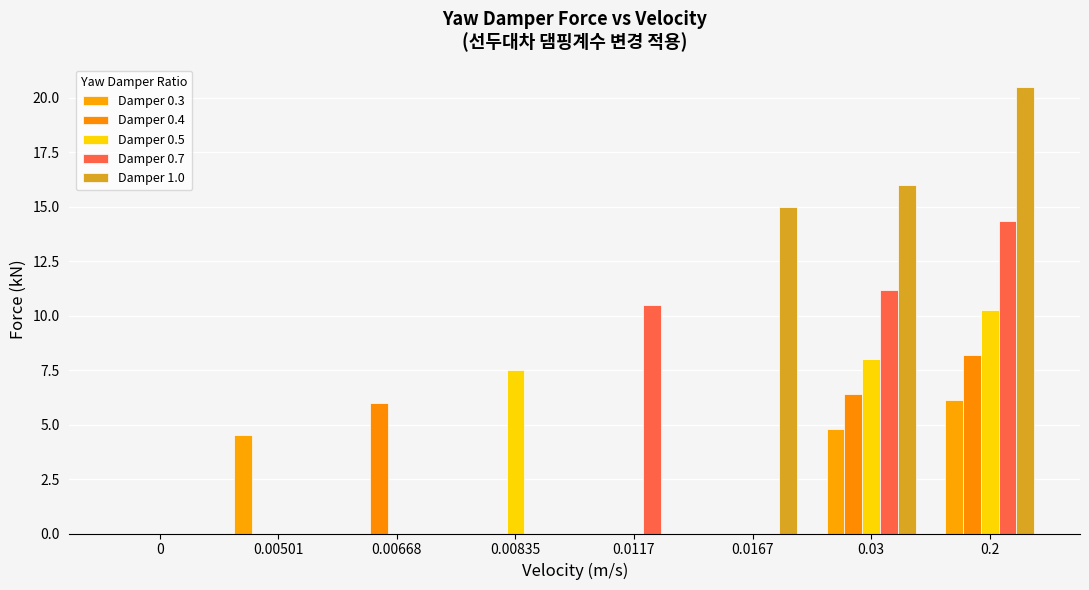

What is the maximum value shown in the chart?

20.5